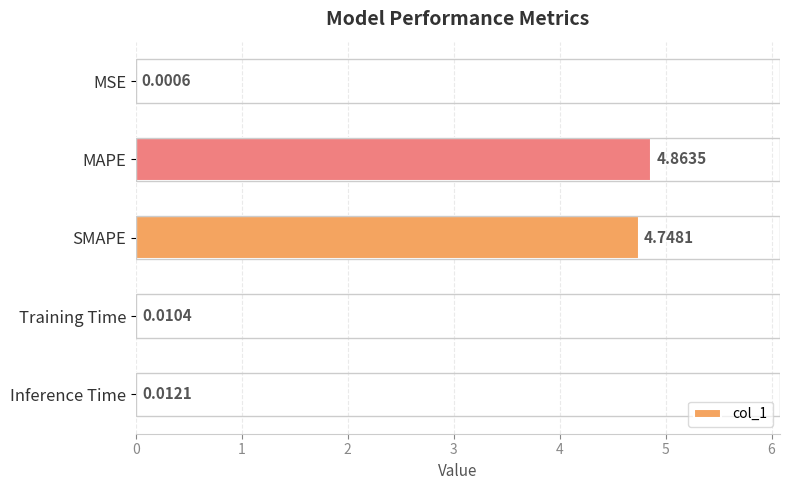

Between MSE and Inference Time, which is larger?

Inference Time